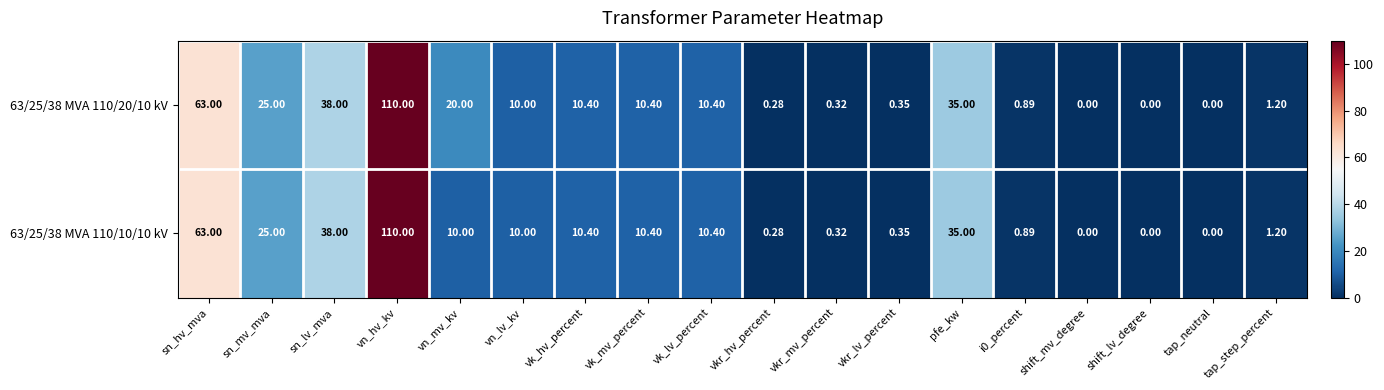

Where does the 63/25/38 MVA 110/20/10 kV series first go above 10?

sn_hv_mva